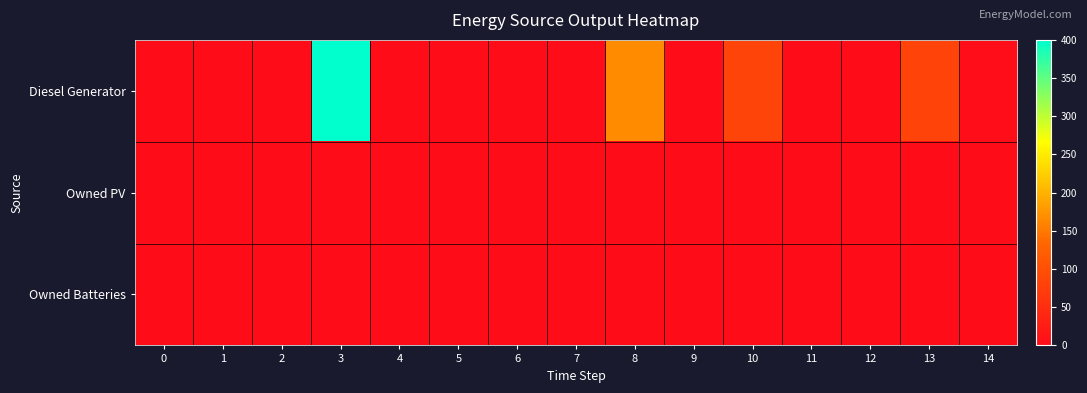

Which has a higher value, 12 or 14?

14